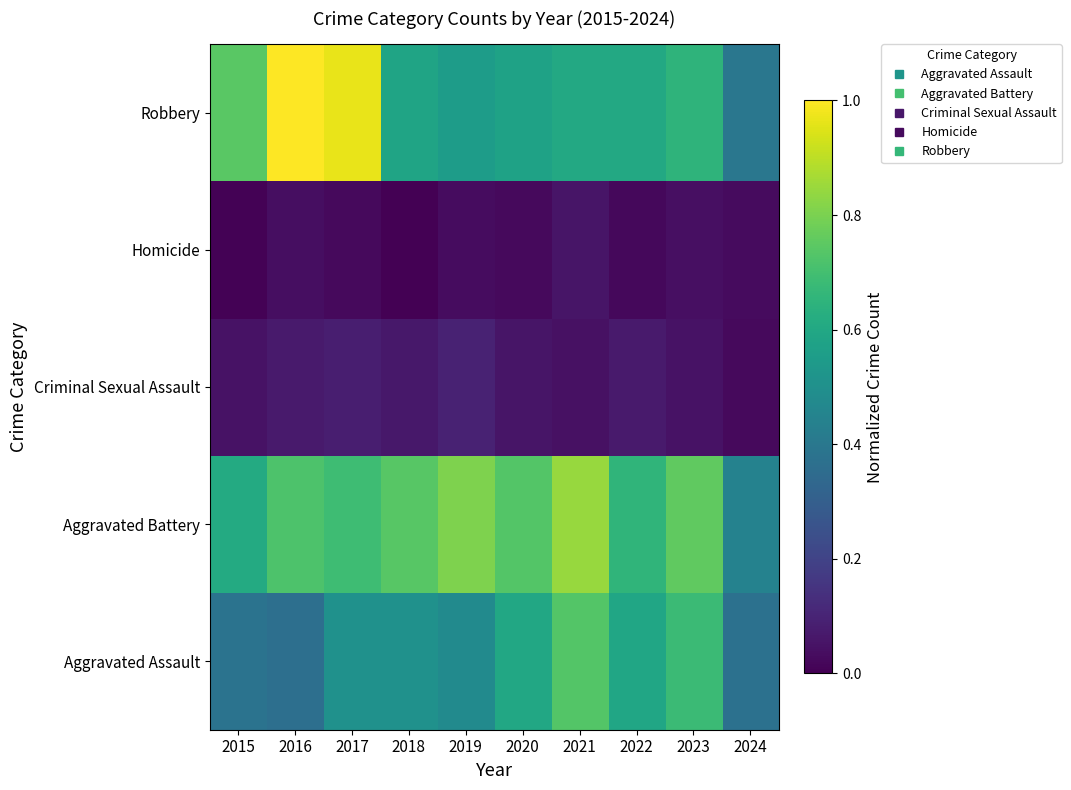

Reading left to right, what are all the values shown in this chart?

Aggravated Assault: 2015=0.4	2016=0.4	2017=0.5	2018=0.5	2019=0.5	2020=0.6	2021=0.7	2022=0.6	2023=0.7	2024=0.4
Aggravated Battery: 2015=0.6	2016=0.7	2017=0.7	2018=0.7	2019=0.8	2020=0.7	2021=0.8	2022=0.7	2023=0.8	2024=0.4
Criminal Sexual Assault: 2015=0.1	2016=0.1	2017=0.1	2018=0.1	2019=0.1	2020=0.1	2021=0.0	2022=0.1	2023=0.1	2024=0.0
Homicide: 2015=0.0	2016=0.0	2017=0.0	2018=0.0	2019=0.0	2020=0.0	2021=0.1	2022=0.0	2023=0.0	2024=0.0
Robbery: 2015=0.7	2016=1.0	2017=1.0	2018=0.6	2019=0.6	2020=0.6	2021=0.6	2022=0.6	2023=0.7	2024=0.4